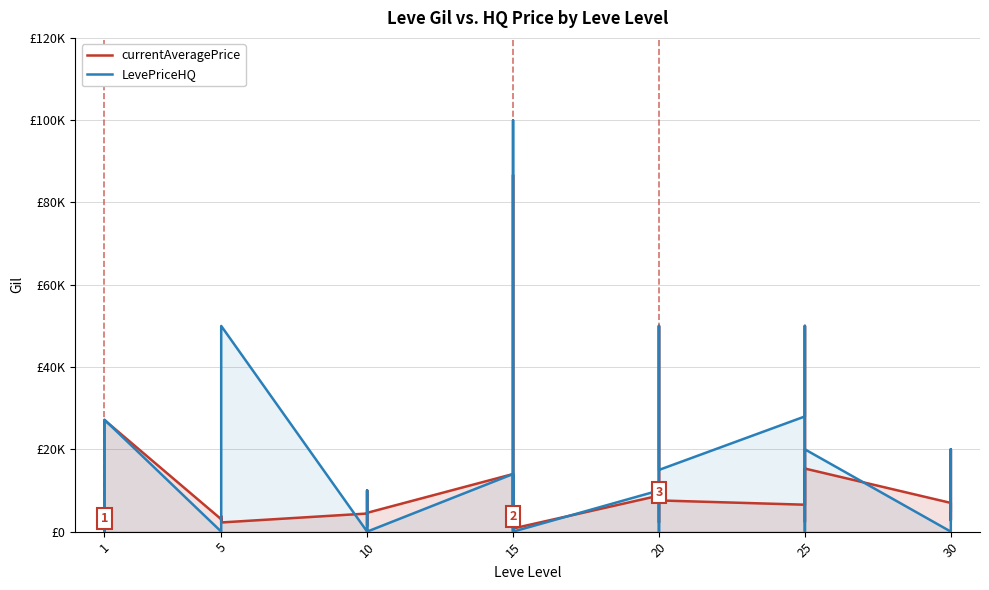

What is the total value across all series at 5?

3011